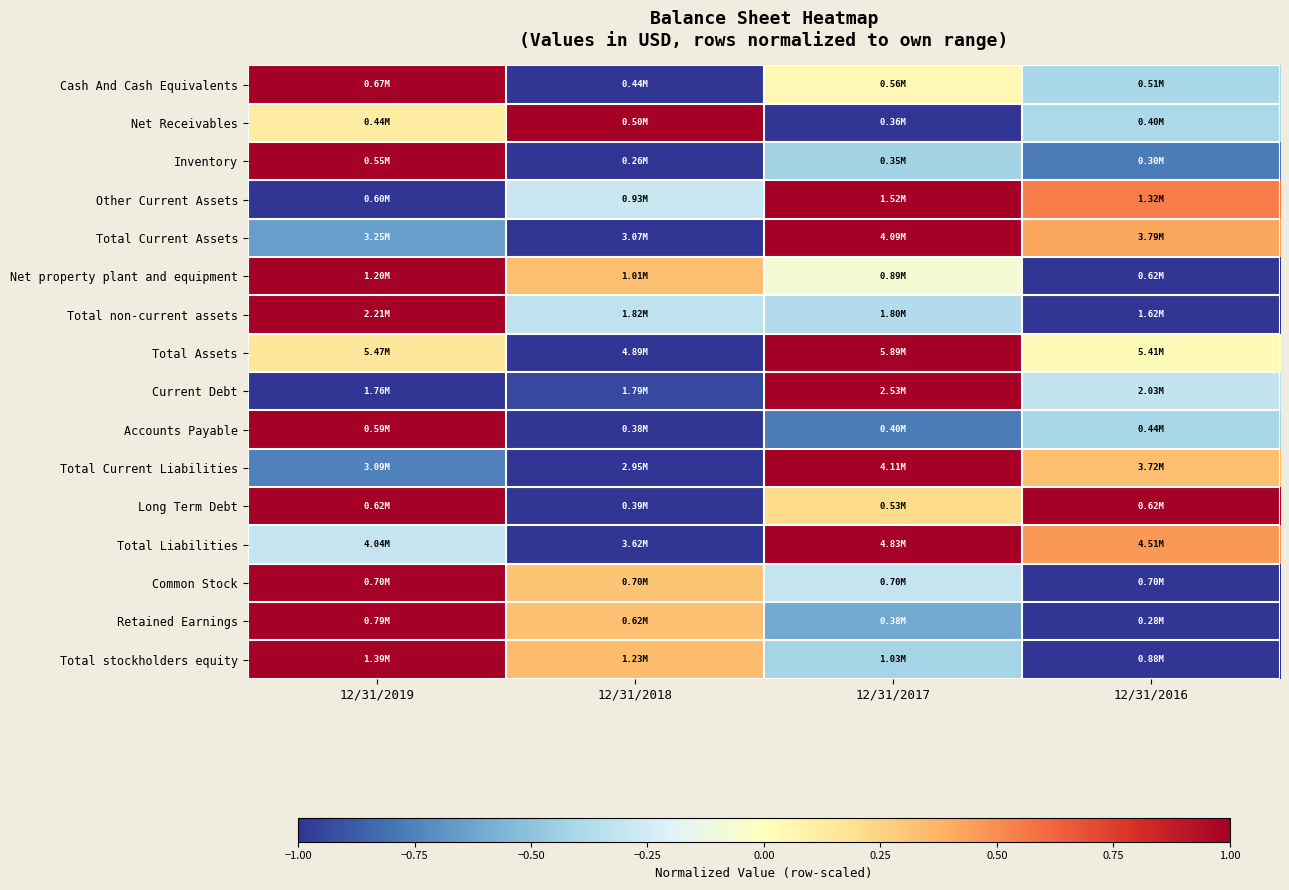

Reading right to left, extract all data points from this chart.

Cash And Cash Equivalents: 12/31/2016=-0.4	12/31/2017=0.0	12/31/2018=-1.0	12/31/2019=1.0
Net Receivables: 12/31/2016=-0.4	12/31/2017=-1.0	12/31/2018=1.0	12/31/2019=0.1
Inventory: 12/31/2016=-0.8	12/31/2017=-0.4	12/31/2018=-1.0	12/31/2019=1.0
Other Current Assets: 12/31/2016=0.6	12/31/2017=1.0	12/31/2018=-0.3	12/31/2019=-1.0
Total Current Assets: 12/31/2016=0.4	12/31/2017=1.0	12/31/2018=-1.0	12/31/2019=-0.6
Net property plant and equipment: 12/31/2016=-1.0	12/31/2017=-0.1	12/31/2018=0.3	12/31/2019=1.0
Total non-current assets: 12/31/2016=-1.0	12/31/2017=-0.4	12/31/2018=-0.3	12/31/2019=1.0
Total Assets: 12/31/2016=0.0	12/31/2017=1.0	12/31/2018=-1.0	12/31/2019=0.2
Current Debt: 12/31/2016=-0.3	12/31/2017=1.0	12/31/2018=-0.9	12/31/2019=-1.0
Accounts Payable: 12/31/2016=-0.4	12/31/2017=-0.8	12/31/2018=-1.0	12/31/2019=1.0
Total Current Liabilities: 12/31/2016=0.3	12/31/2017=1.0	12/31/2018=-1.0	12/31/2019=-0.8
Long Term Debt: 12/31/2016=1.0	12/31/2017=0.2	12/31/2018=-1.0	12/31/2019=1.0
Total Liabilities: 12/31/2016=0.5	12/31/2017=1.0	12/31/2018=-1.0	12/31/2019=-0.3
Common Stock: 12/31/2016=-1.0	12/31/2017=-0.3	12/31/2018=0.3	12/31/2019=1.0
Retained Earnings: 12/31/2016=-1.0	12/31/2017=-0.6	12/31/2018=0.3	12/31/2019=1.0
Total stockholders equity: 12/31/2016=-1.0	12/31/2017=-0.4	12/31/2018=0.3	12/31/2019=1.0